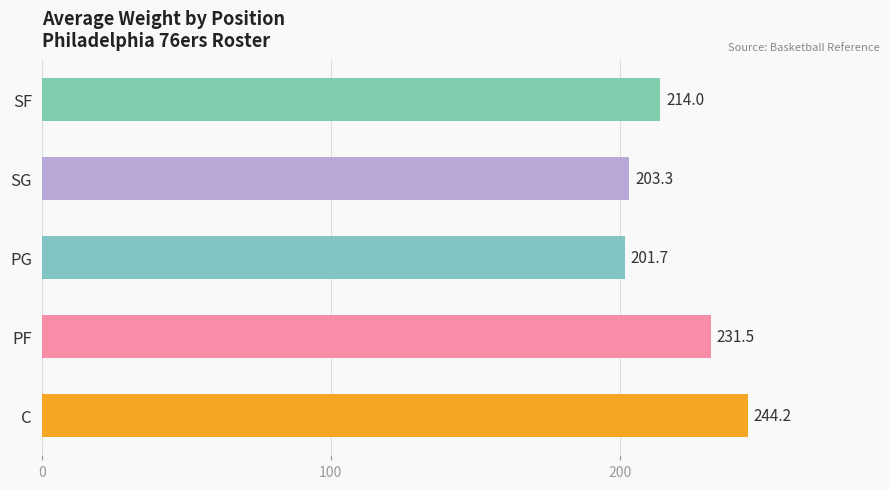

Does the chart contain any negative values?

No